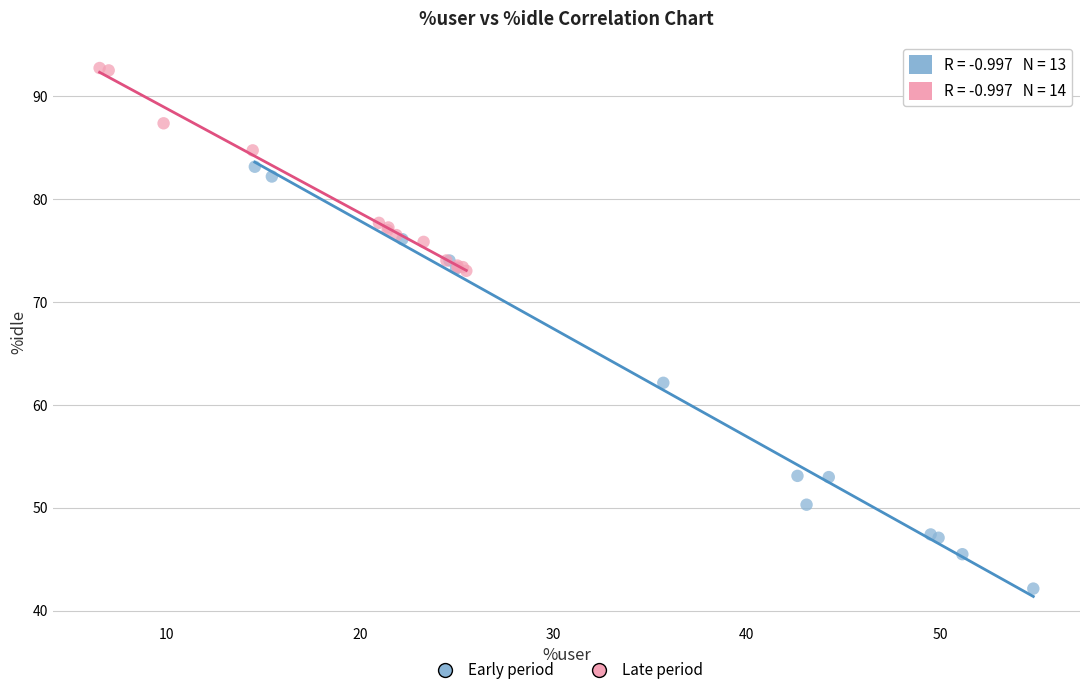

Which series reaches the maximum Y coordinate?

Late period